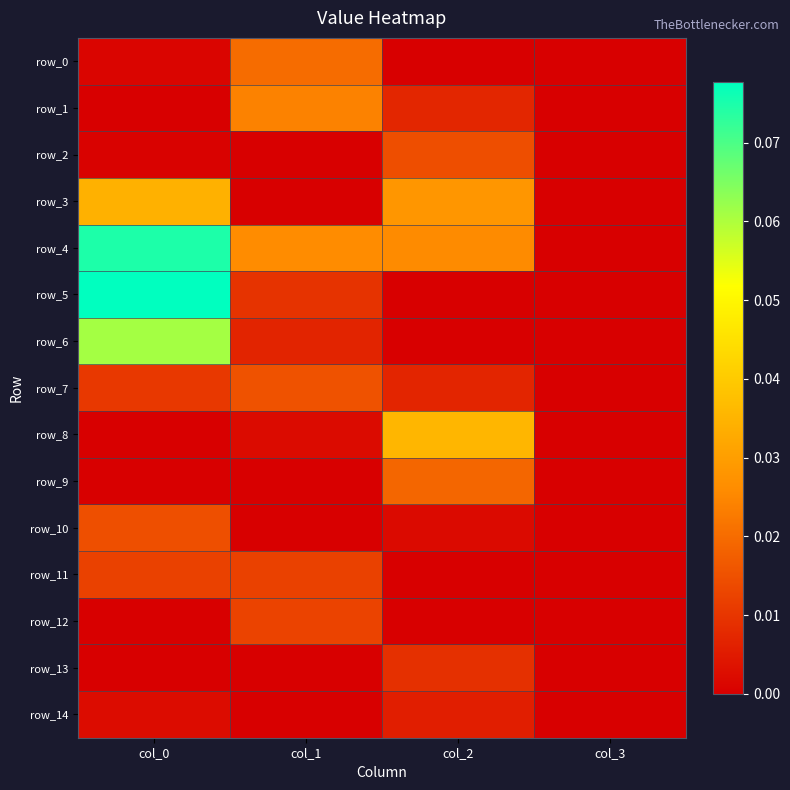

Count the number of data series in this chart.

15